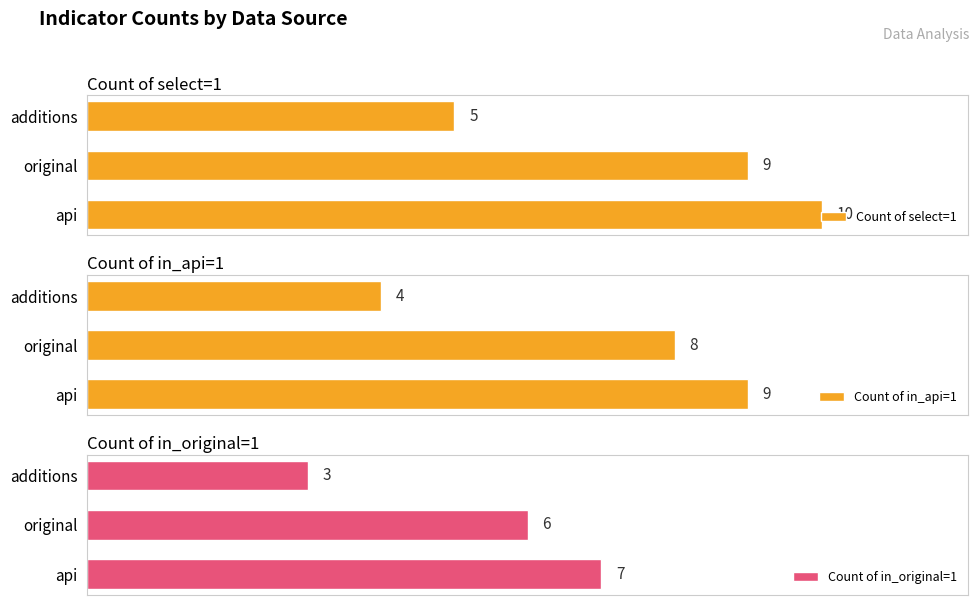

Which category has the highest value in the Count of select=1 series?

api